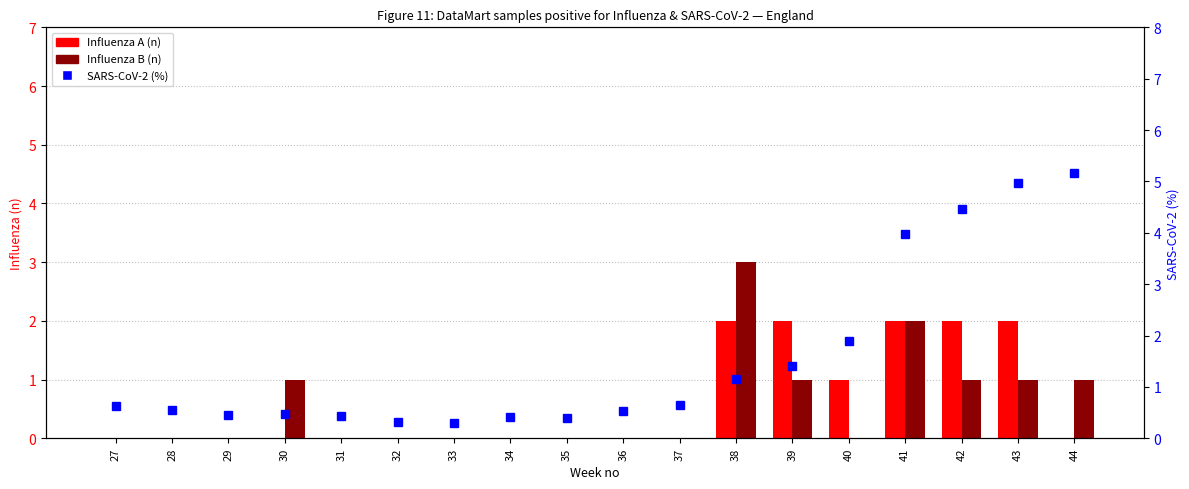

At which category is the sum across all series the highest?

43